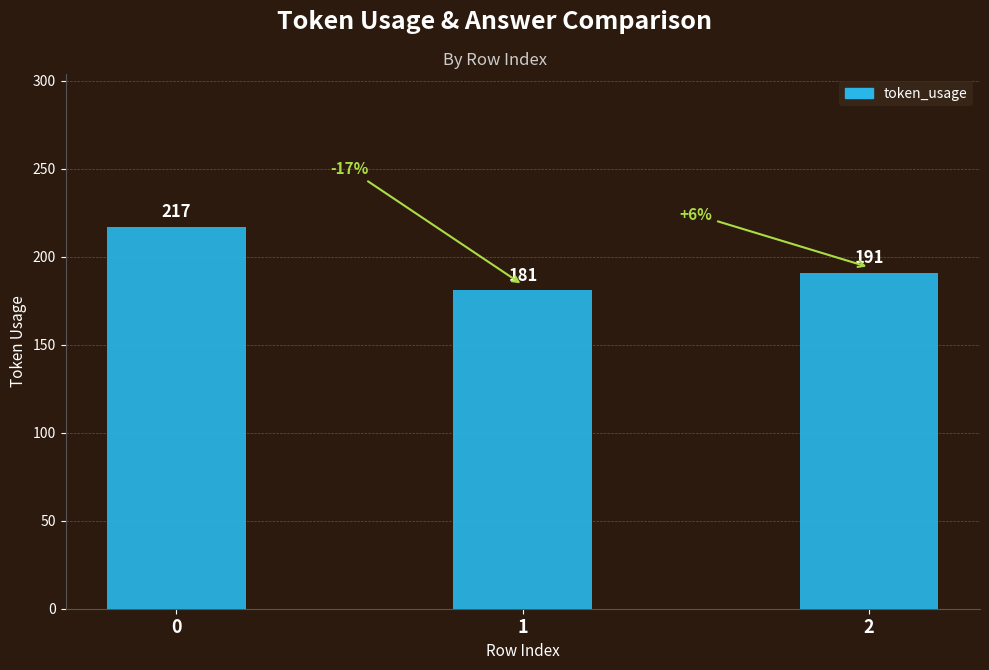

What is the difference between the maximum and minimum values?

36